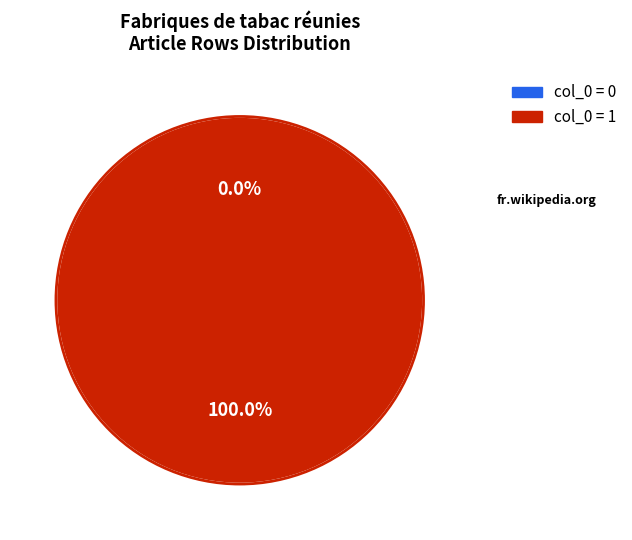

How many segments does this pie chart have?

2